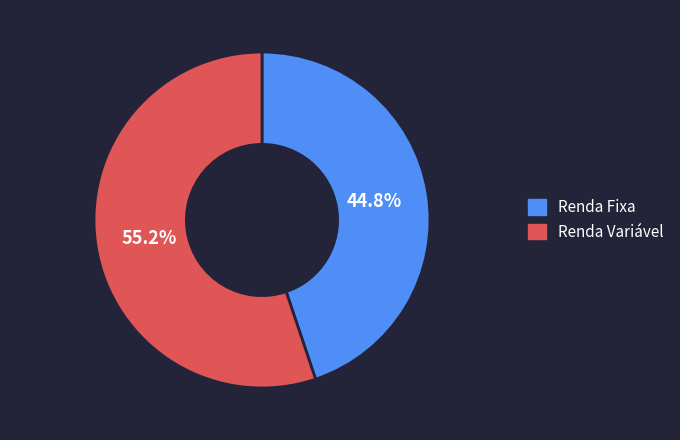

Is there any slice that represents more than half of the pie?

Yes